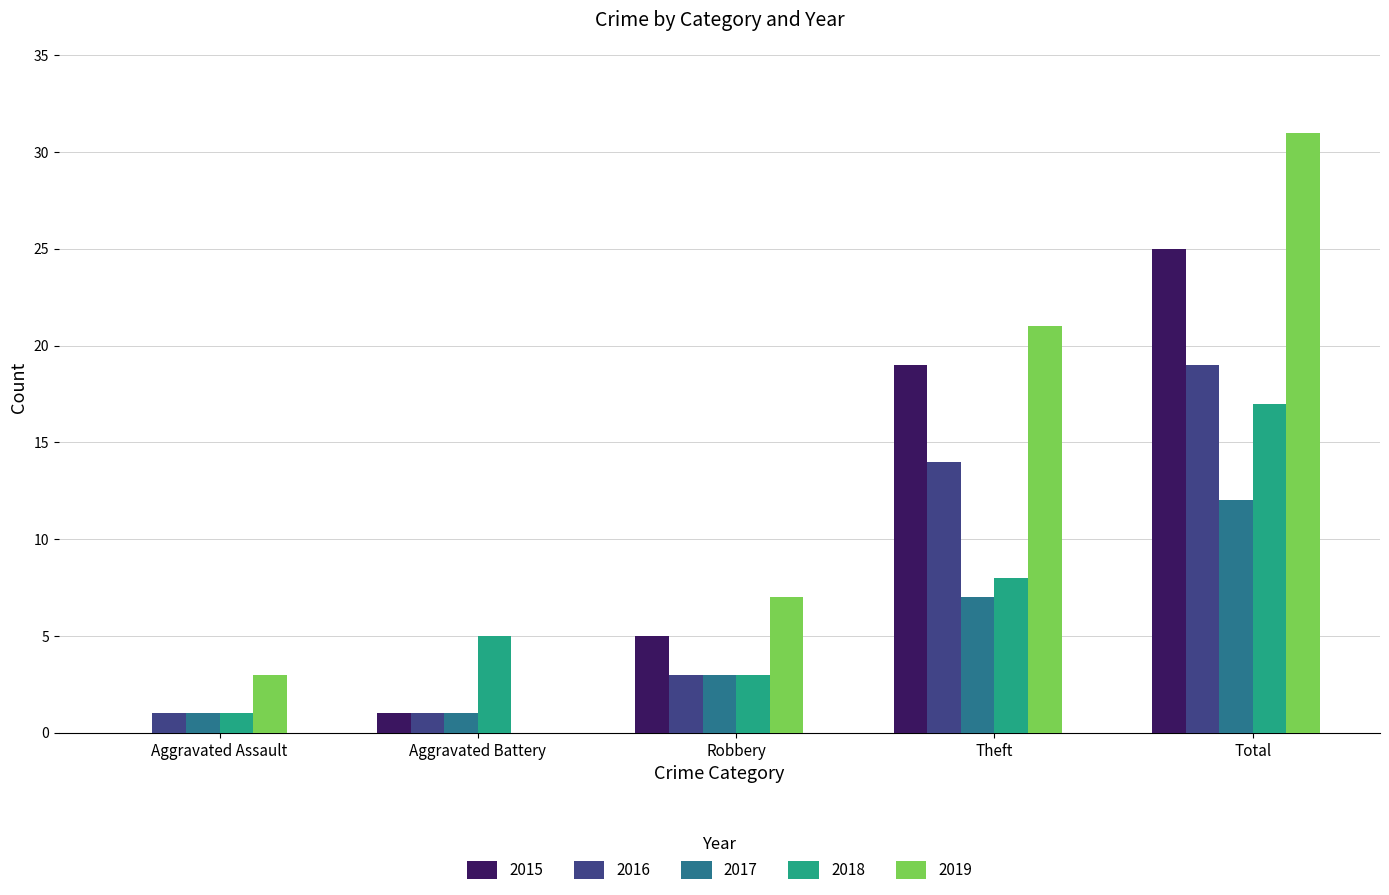

Which category has the highest value in the 2016 series?

Total